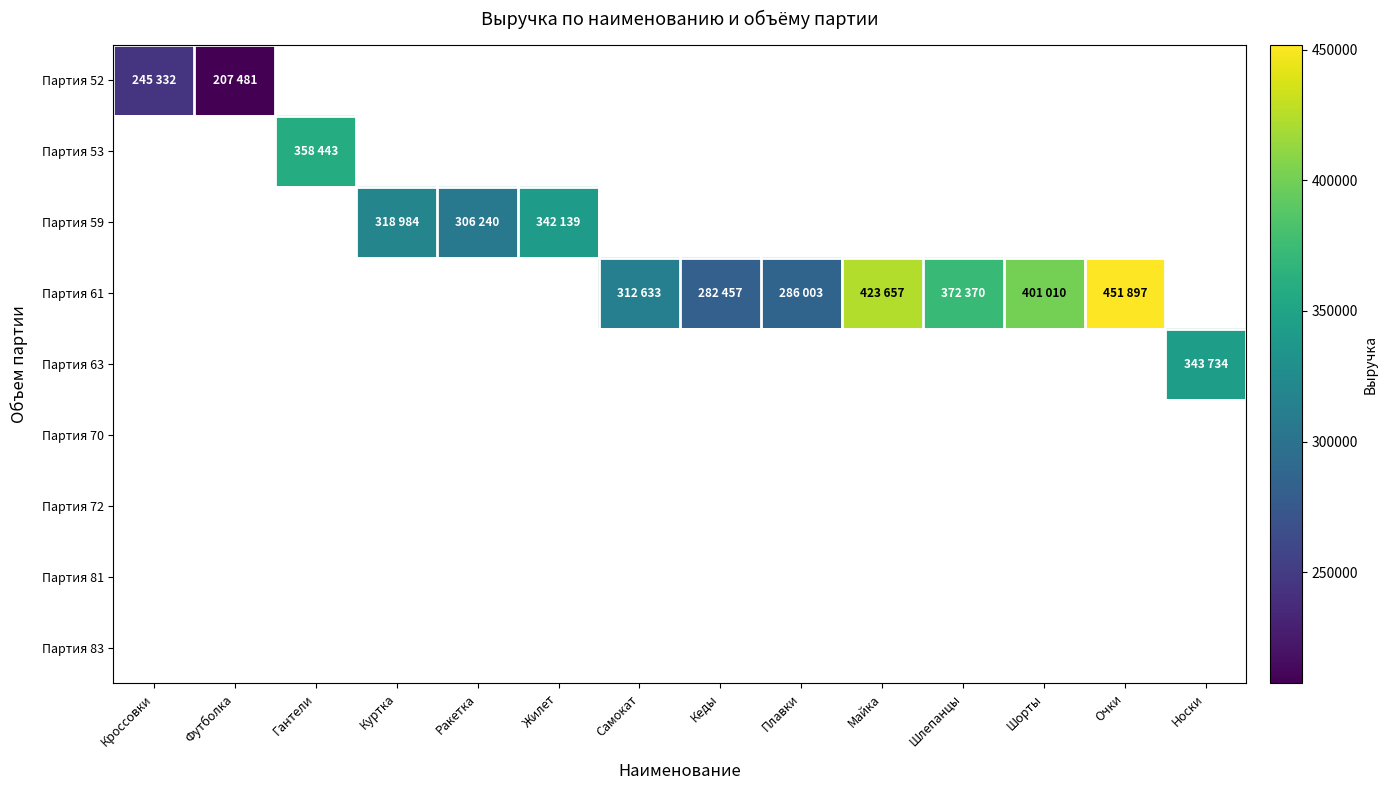

Count the number of categories in the chart.

14